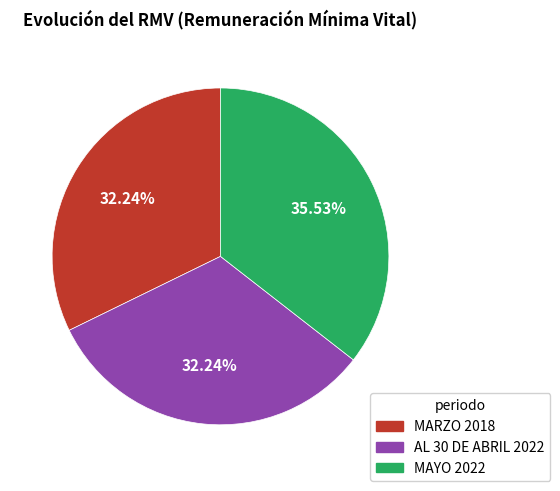

Is the sum of MAYO 2022 and MARZO 2018 greater than half?

Yes